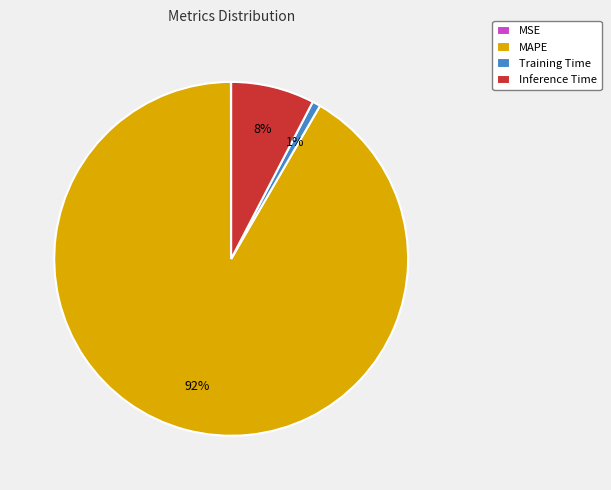

What is the largest slice in the pie chart?

MAPE